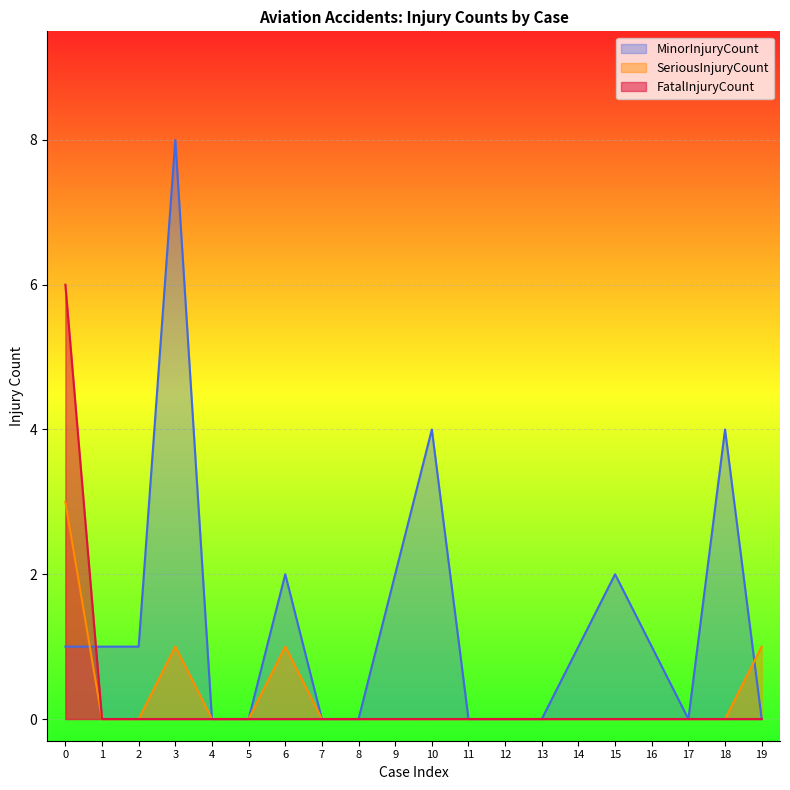

At which category does the chart reach its peak across all series?

3